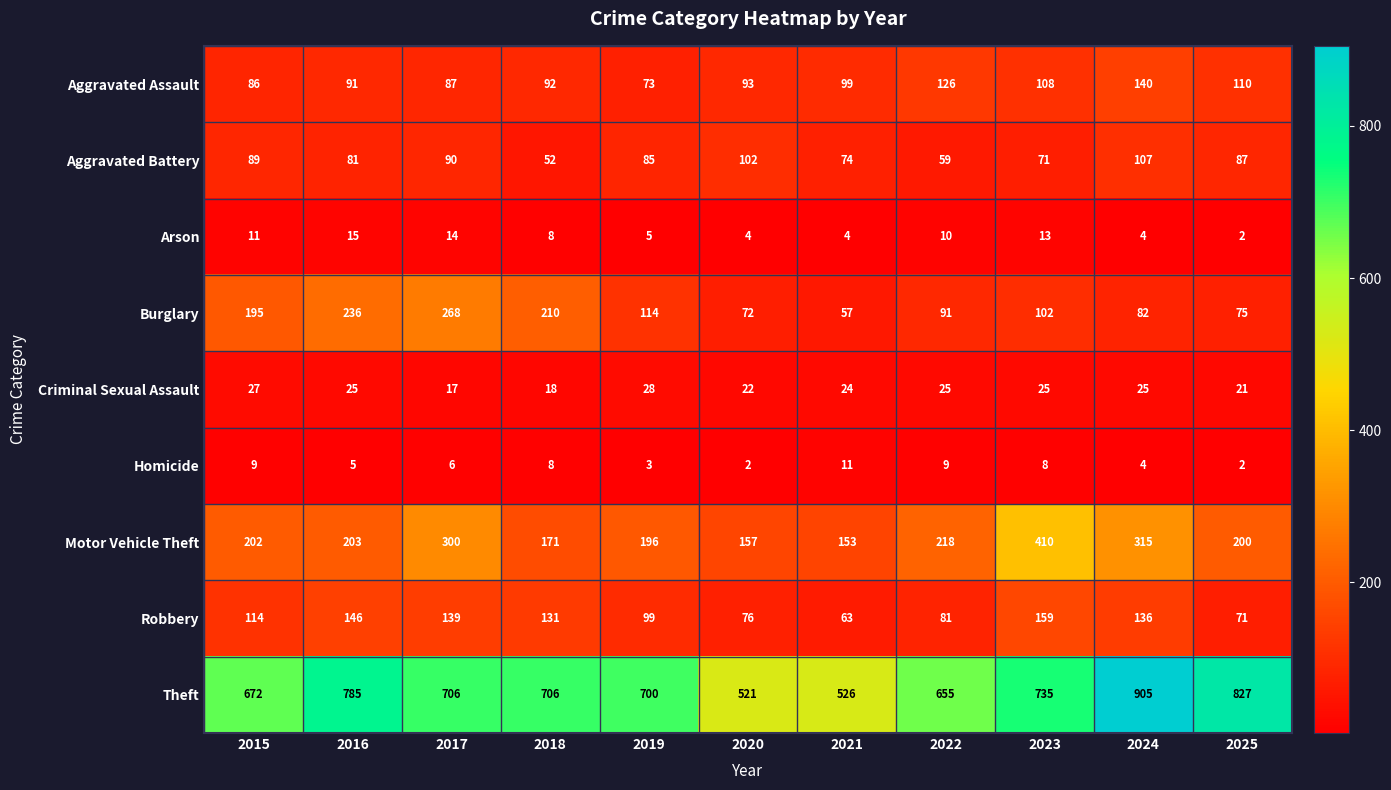

Which series has the largest range (max minus min)?

Theft